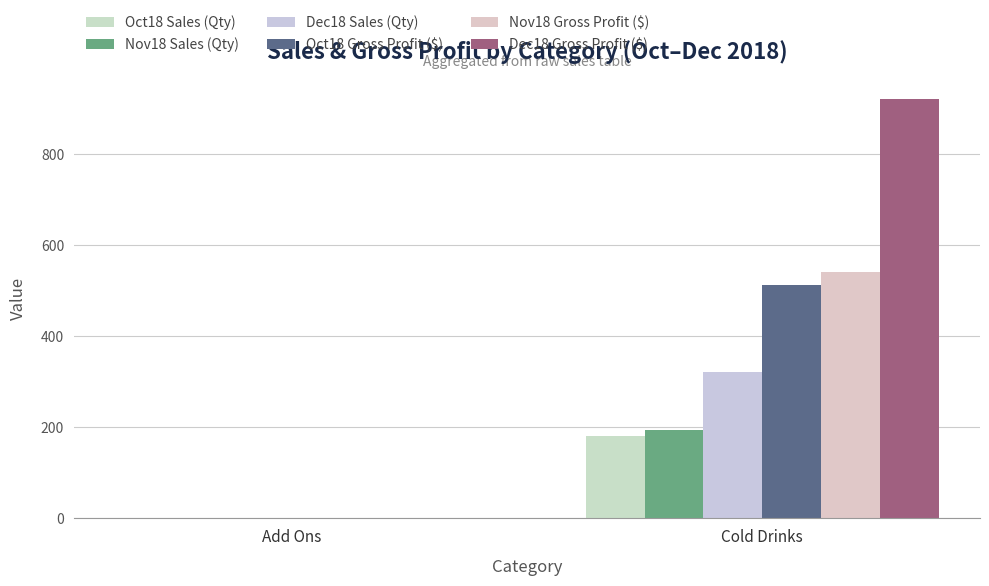

What are all the series names shown in the legend?

Oct18 Sales (Qty), Nov18 Sales (Qty), Dec18 Sales (Qty), Oct18 Gross Profit ($), Nov18 Gross Profit ($), Dec18 Gross Profit ($)